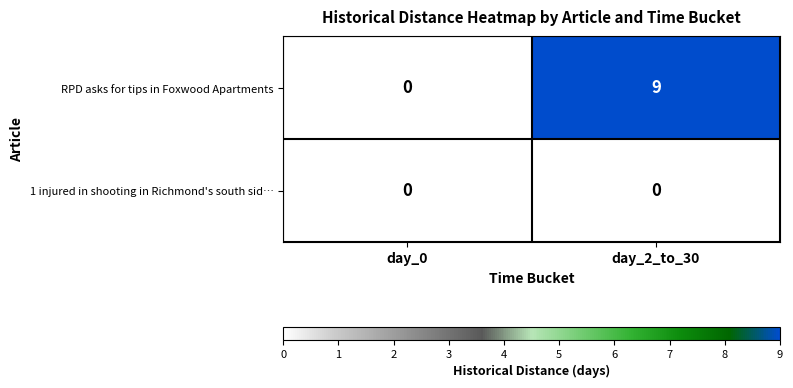

Which series changed the most between day_0 and day_2_to_30?

RPD asks for tips in Foxwood Apartments